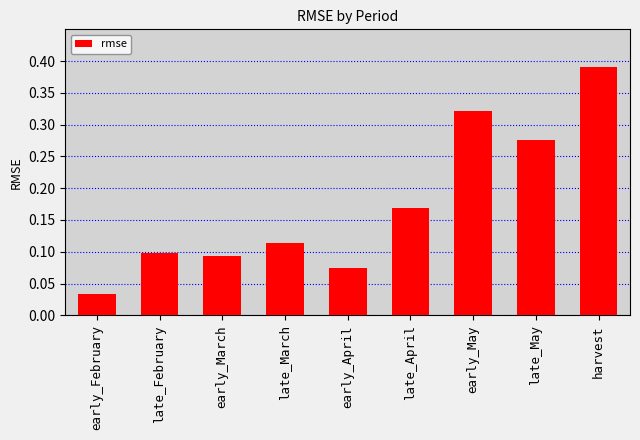

Is it true that the value at early_April is 0.1?

True